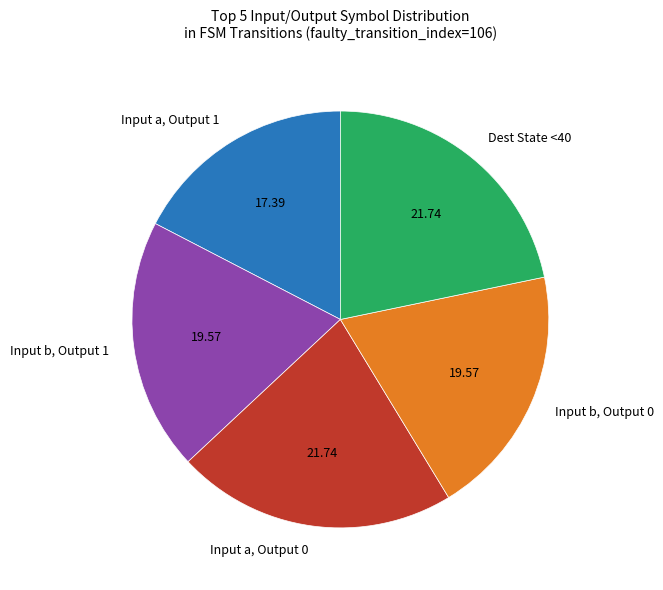

Does Dest State <40 account for over 50% of the chart?

No